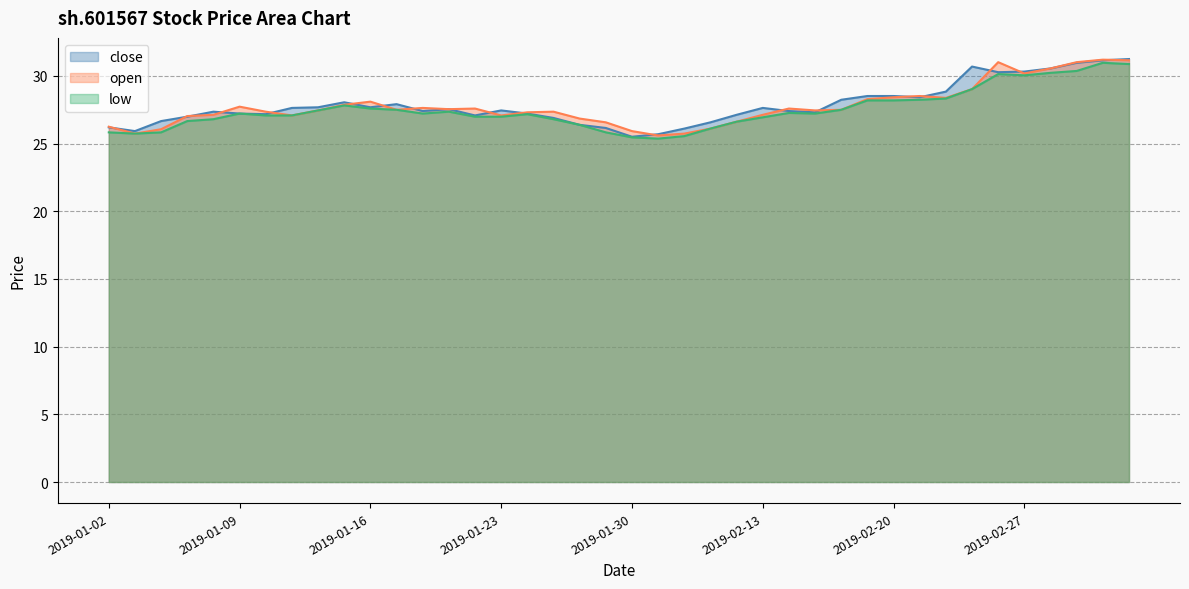

What is the label of the 8th point from the left?

2019-01-11